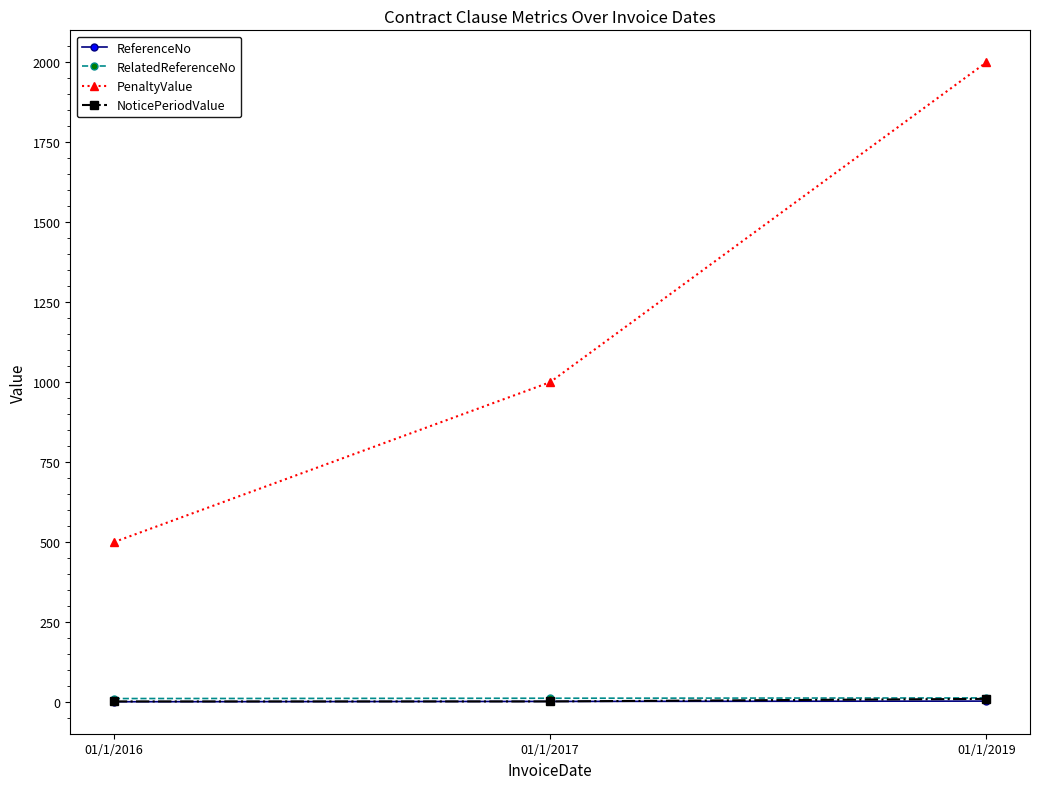

At which category is the sum across all series the highest?

01/1/2019